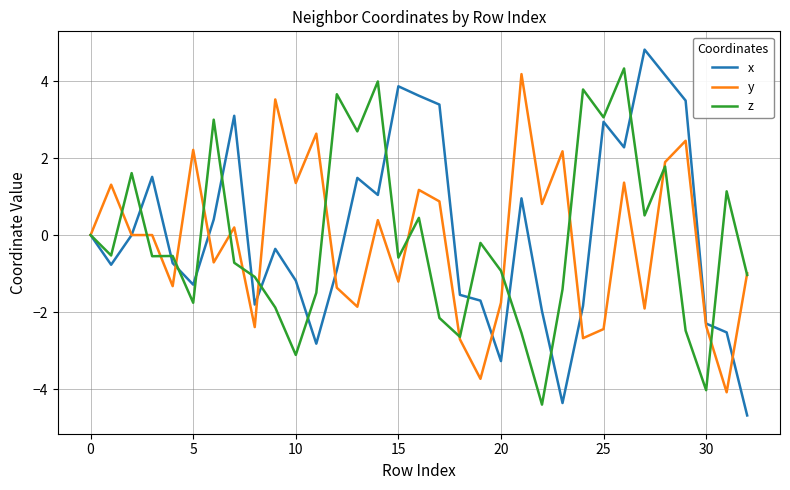

What is the highest value of the z series?

4.3